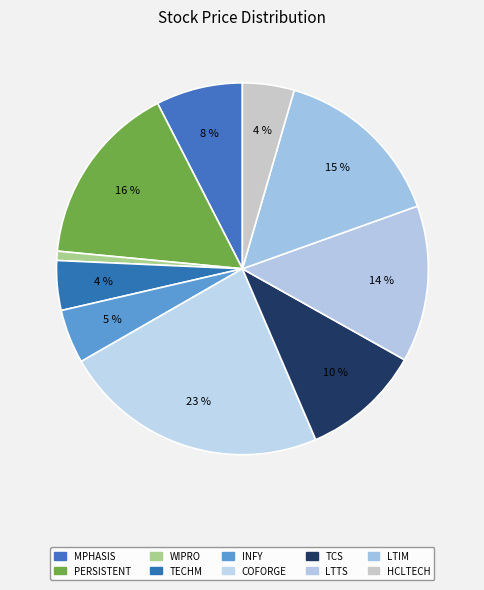

Combined, do COFORGE and MPHASIS account for over 50%?

No